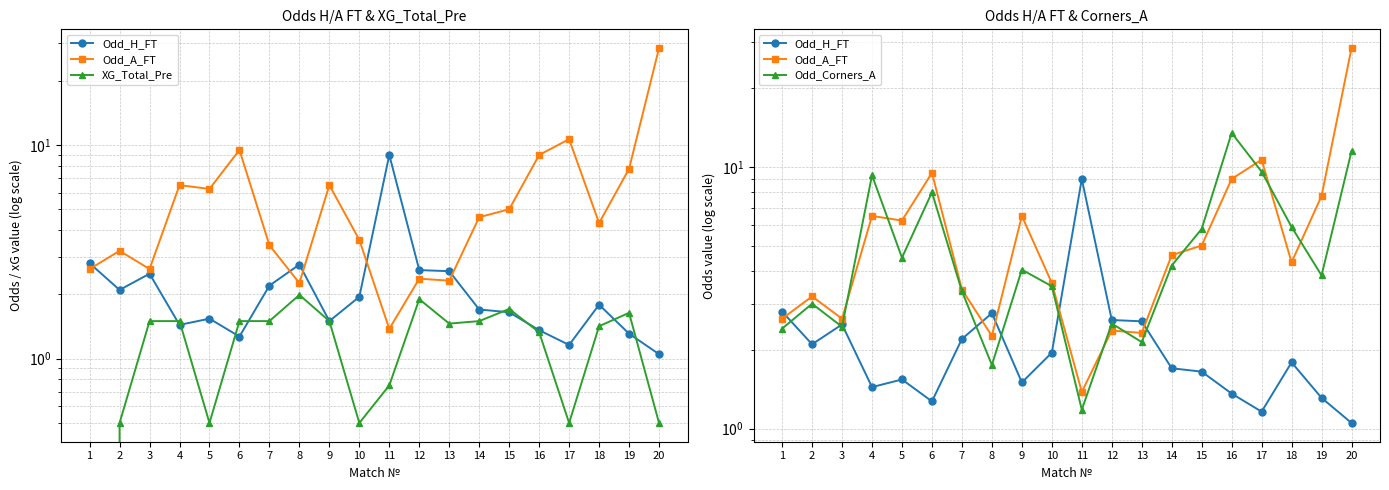

Between 18 and 13, which is larger?

13